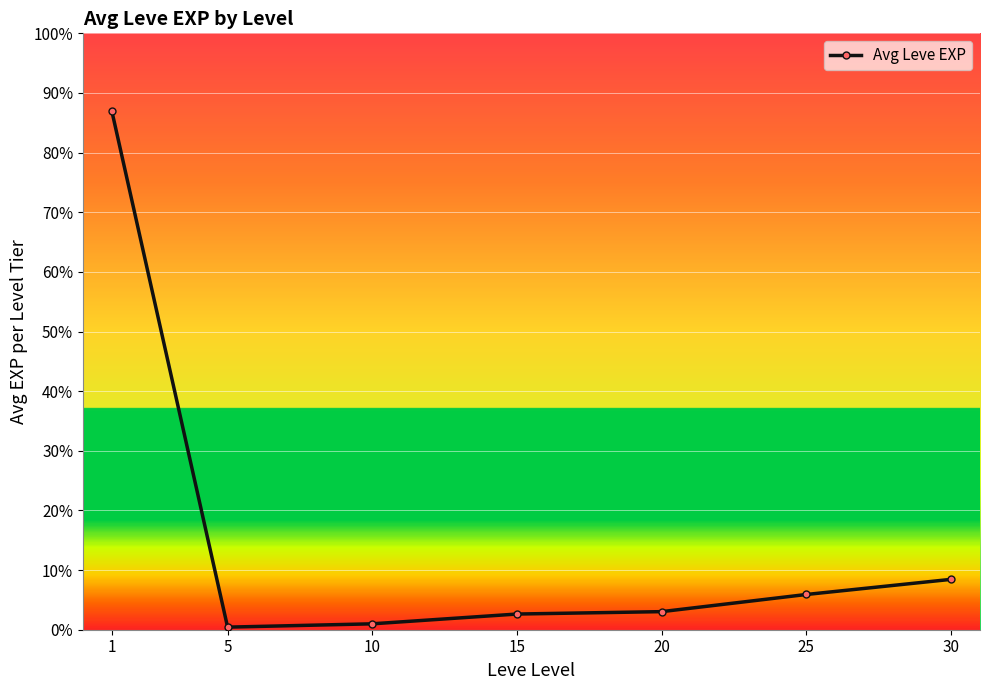

What is the minimum value shown in the chart?

2.3